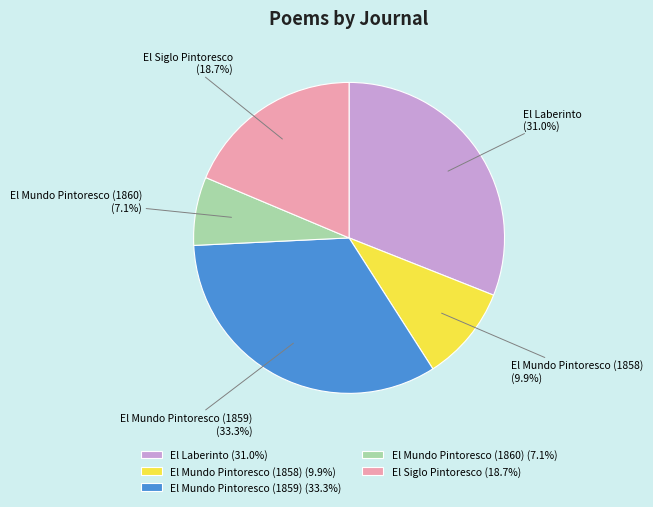

What portion of the pie excludes El Mundo Pintoresco (1859)?

66.7%